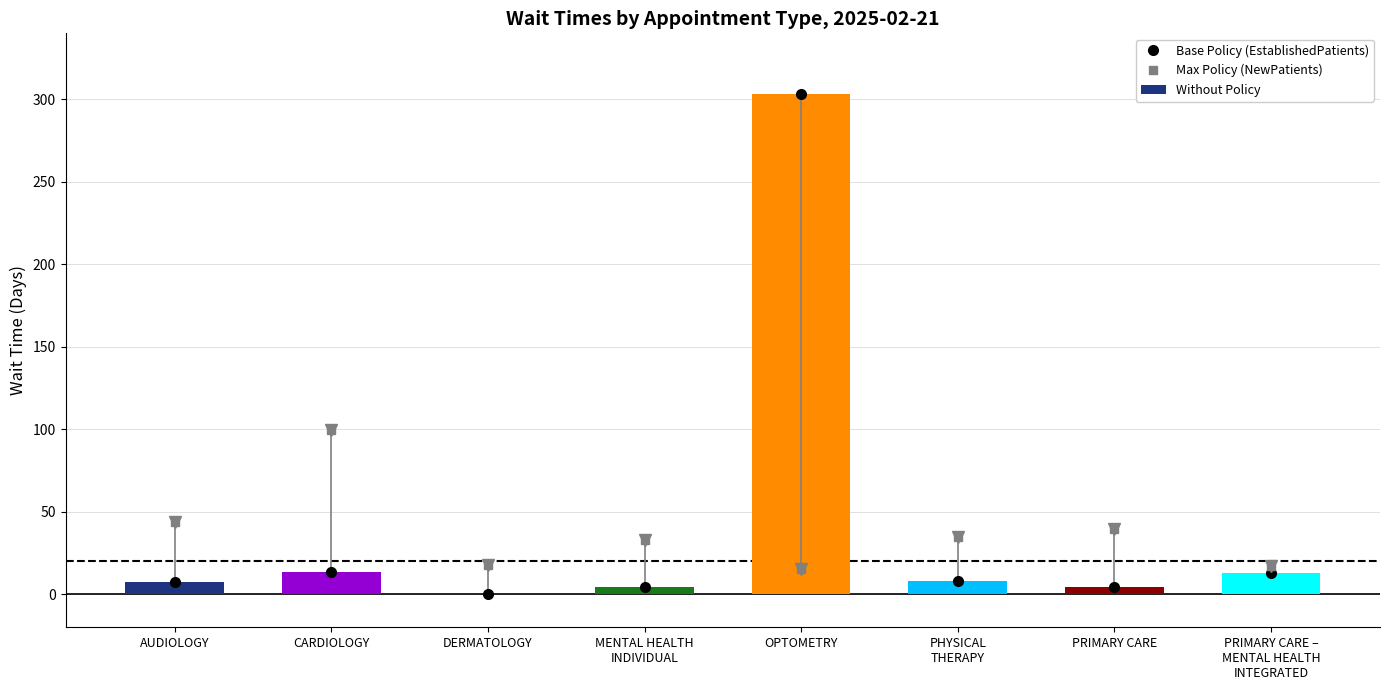

What is the average value of the NewPatients series?

37.6